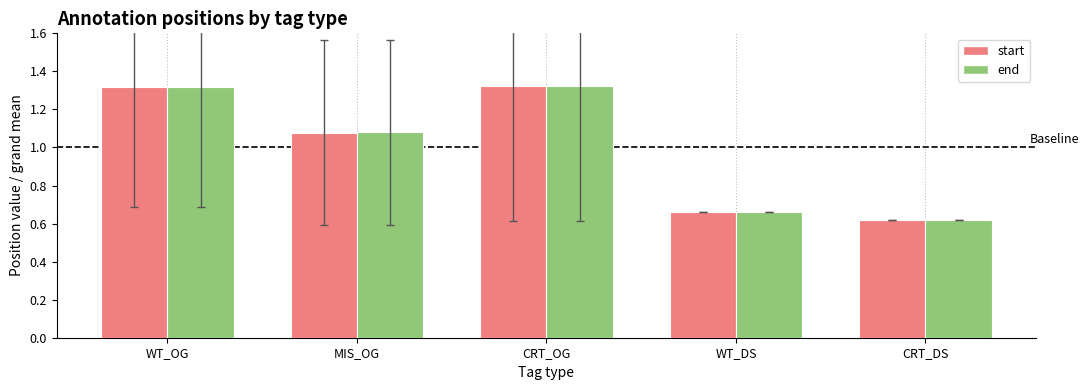

At which label does end reach its minimum?

CRT_DS